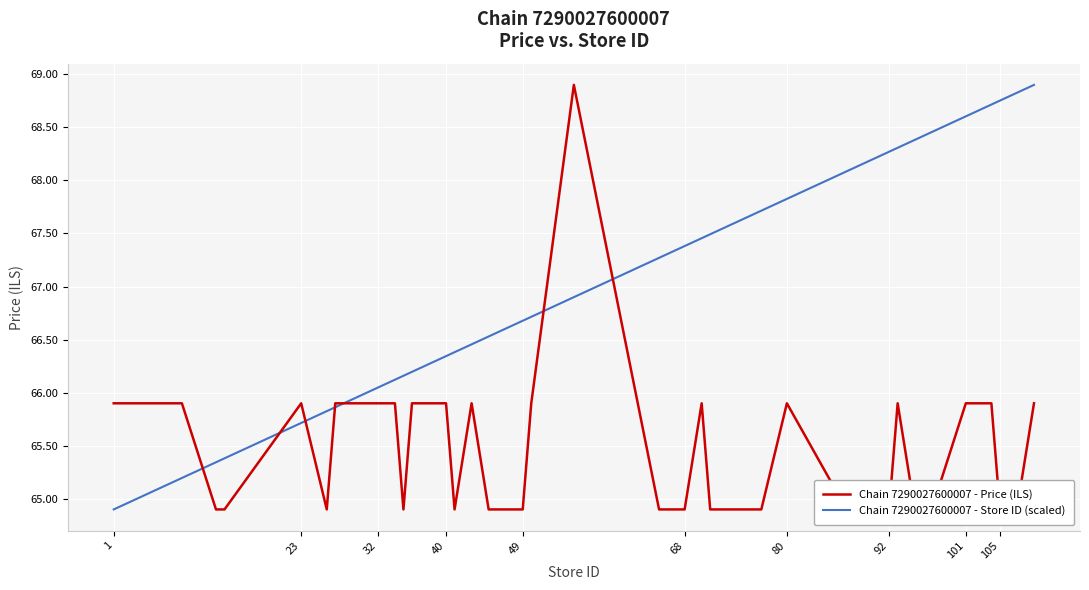

What is the average value of the Chain 7290027600007 - Store ID (scaled) series?

67.2